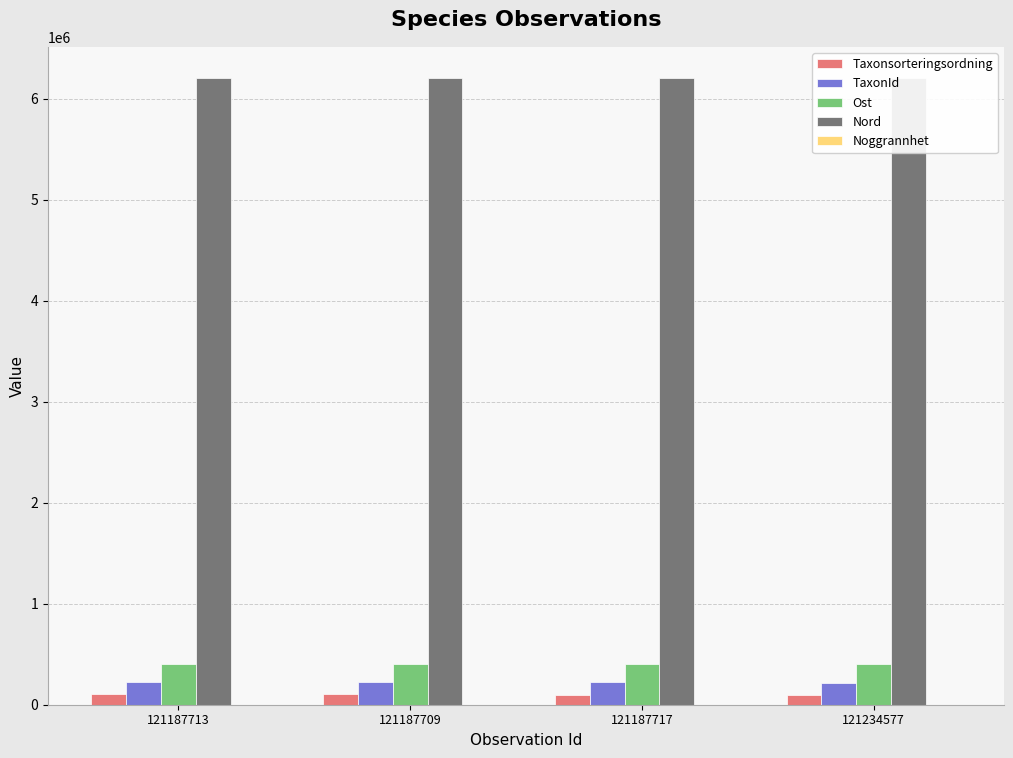

Reading right to left, list all the values displayed in this chart.

Taxonsorteringsordning: 98441	100370	101273	105290
TaxonId: 219880	222498	221235	221423
Ost: 406795	406745	406745	406745
Nord: 6204938	6204804	6204804	6204804
Noggrannhet: 25	50	50	50